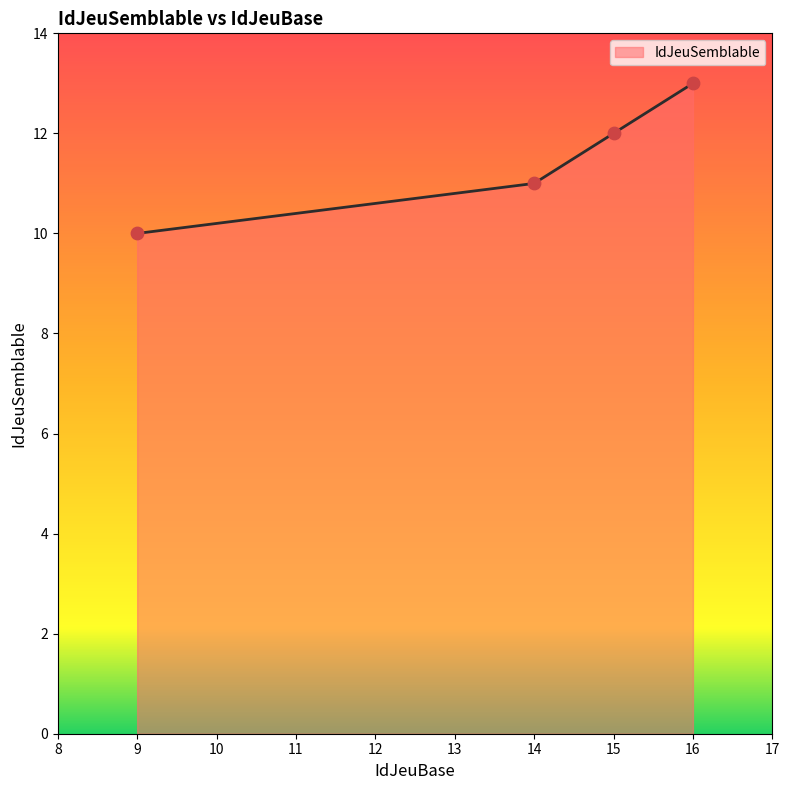

What is the change in value from 9 to 14?

+1